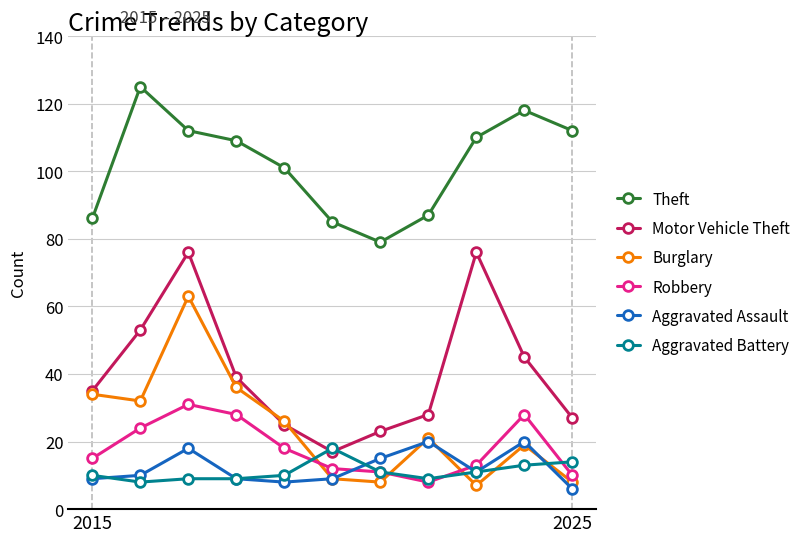

True or false: Robbery and Aggravated Assault cross at least once.

True